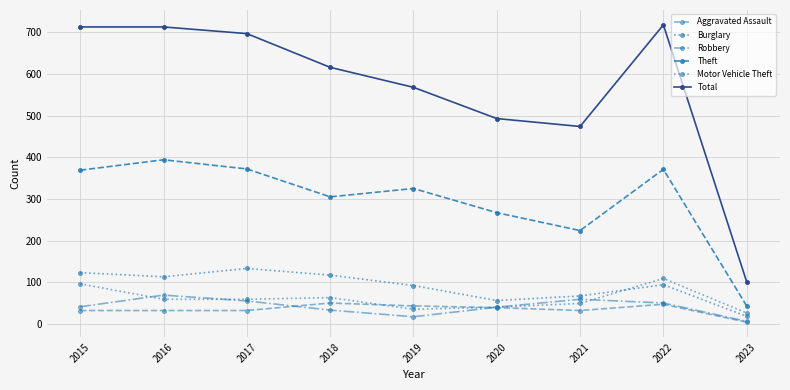

How many values in the Robbery series are below 41?

4